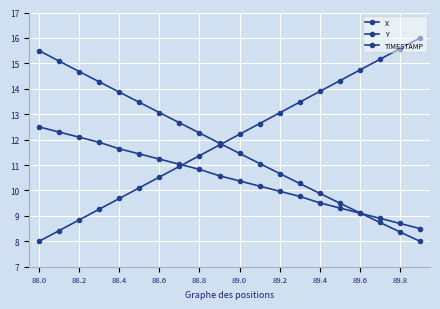

True or false: X has more than 1 points higher than both neighbors.

False